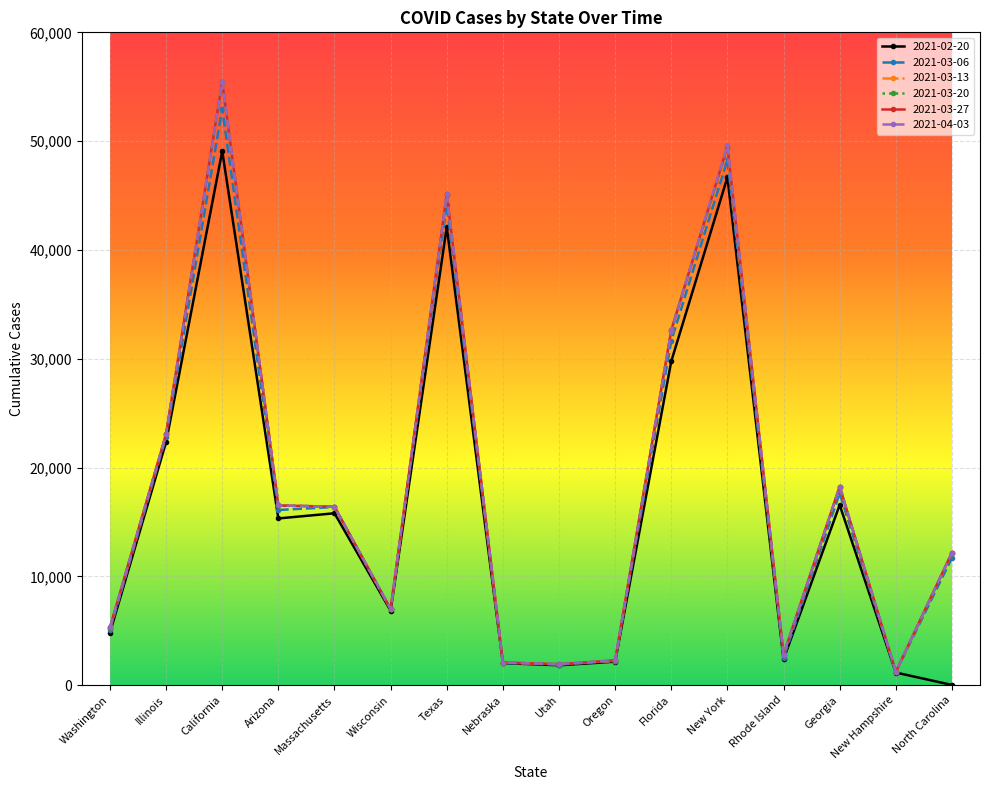

Between Utah and Georgia, which series saw the biggest shift?

2021-04-03